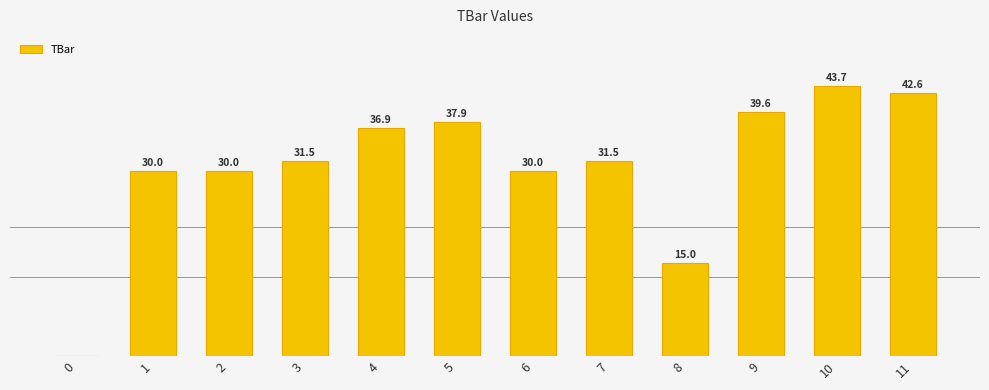

Are the bars horizontal?

No